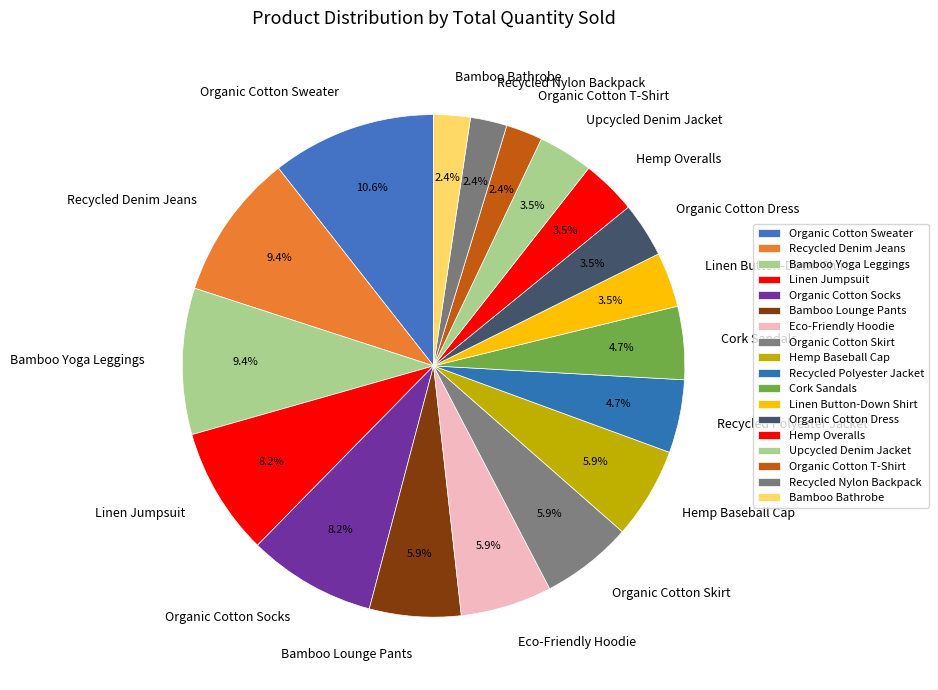

Between Bamboo Bathrobe and Cork Sandals, which is larger?

Cork Sandals